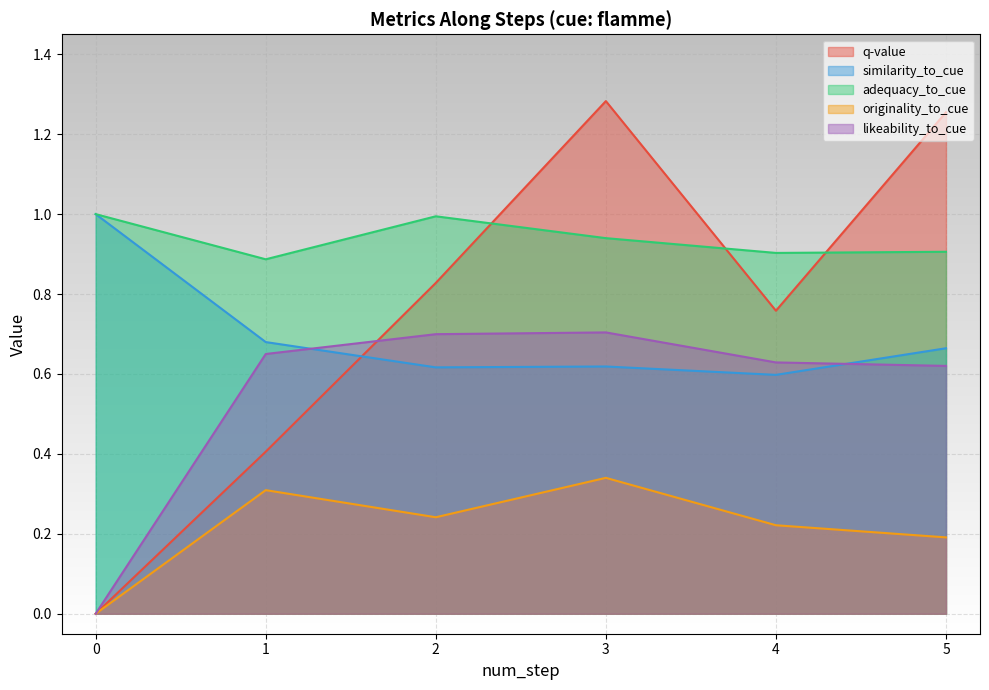

What are all the series names shown in the legend?

q-value, similarity_to_cue, adequacy_to_cue, originality_to_cue, likeability_to_cue